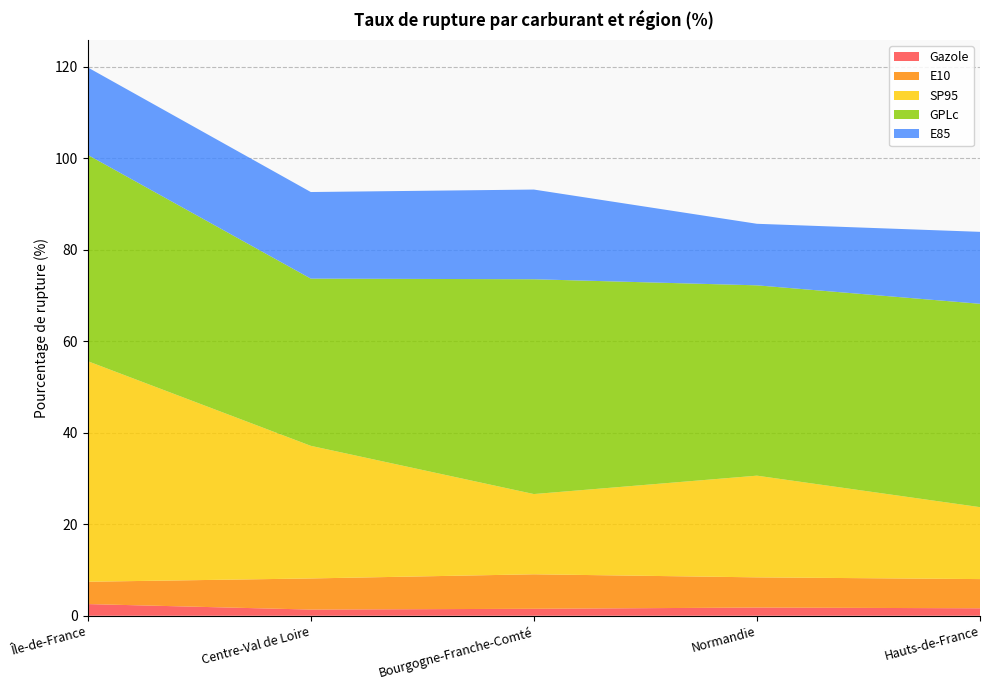

Reading right to left, list all the values displayed in this chart.

Gazole: 1.6	1.8	1.5	1.4	2.5
E10: 6.4	6.6	7.5	6.8	4.9
SP95: 15.7	22.2	17.5	29.0	48.2
GPLc: 44.4	41.6	46.9	36.5	45.1
E85: 15.7	13.4	19.6	18.9	19.1